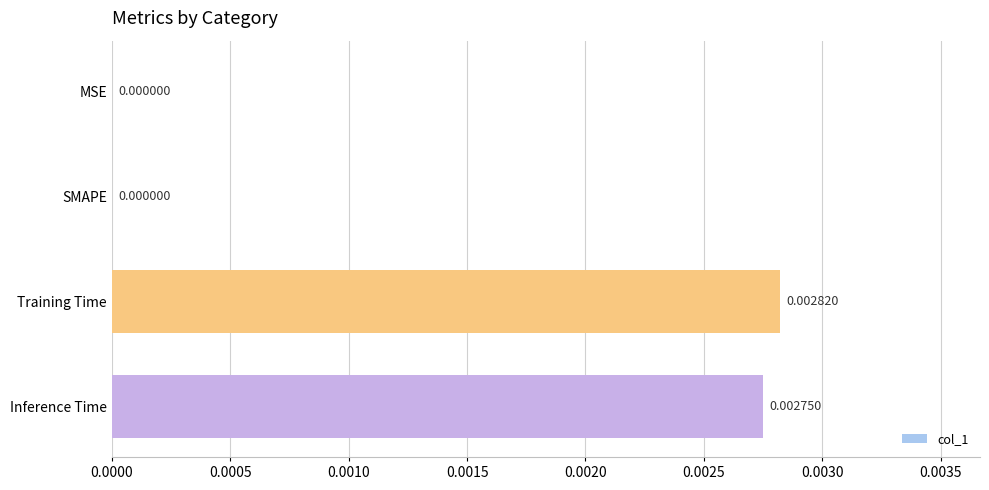

Between Training Time and Inference Time, which is larger?

Training Time